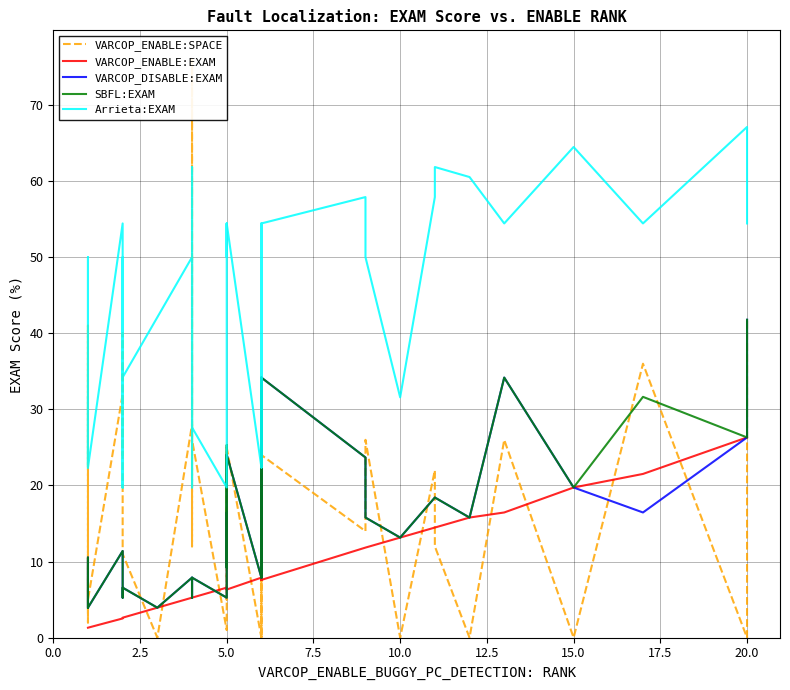

Reading left to right, list all the values displayed in this chart.

VARCOP_ENABLE:SPACE: 11.0	2.0	41.0	5.0	32.0	29.0	24.0	40.0	11.0	0.0	28.0	26.0	12.0	34.0	76.0	26.0	1.0	12.0	10.0	17.0	5.0	10.0	25.0	0.0	19.0	0.0	24.0	14.0	26.0	0.0	22.0	12.0	0.0	26.0	0.0	0.0	36.0	0.0	0.0	42.0
VARCOP_ENABLE:EXAM: 1.3	1.3	1.3	1.3	2.5	2.6	2.6	2.6	2.6	3.9	5.3	5.3	5.3	5.3	5.3	5.3	6.6	6.6	6.6	6.3	6.6	6.6	6.3	7.9	7.6	7.9	7.6	11.8	11.8	13.2	14.5	14.5	15.8	16.5	19.7	19.7	21.5	26.3	26.3	26.3
VARCOP_DISABLE:EXAM: 3.9	3.9	10.5	3.9	11.4	5.3	5.3	5.3	6.6	3.9	7.9	7.9	7.9	7.9	5.3	7.9	5.3	9.2	9.2	16.5	9.2	9.2	24.1	7.9	34.2	7.9	34.2	23.7	15.8	13.2	18.4	18.4	15.8	34.2	19.7	19.7	16.5	26.3	26.3	41.8
SBFL:EXAM: 3.9	3.9	10.5	3.9	11.4	5.3	5.3	5.3	6.6	3.9	7.9	7.9	7.9	7.9	5.3	7.9	5.3	9.2	9.2	25.3	9.2	9.2	24.1	7.9	34.2	7.9	34.2	23.7	15.8	13.2	18.4	18.4	15.8	34.2	19.7	19.7	31.6	26.3	26.3	41.8
Arrieta:EXAM: 31.6	22.4	50.0	22.4	54.4	19.7	50.0	19.7	34.2	42.1	50.0	27.6	61.8	19.7	19.7	27.6	19.7	50.0	50.0	54.4	50.0	50.0	54.4	22.4	54.4	22.4	54.4	57.9	50.0	31.6	57.9	61.8	60.5	54.4	64.5	64.5	54.4	67.1	67.1	54.4